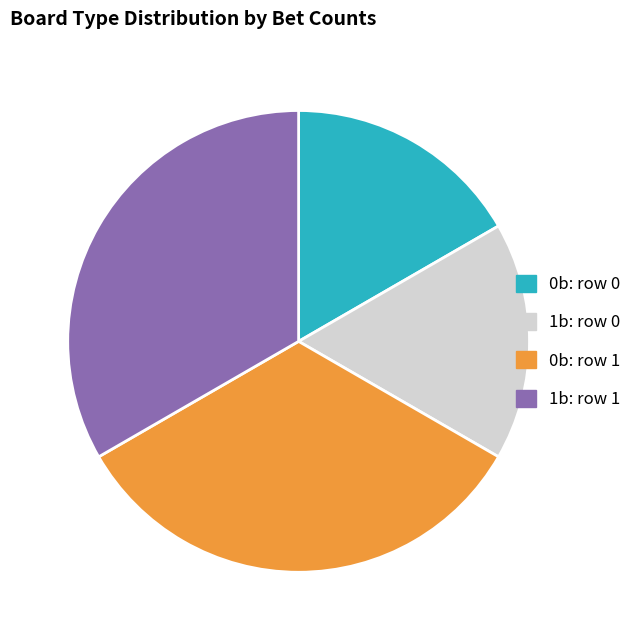

Is there any slice that represents more than half of the pie?

No